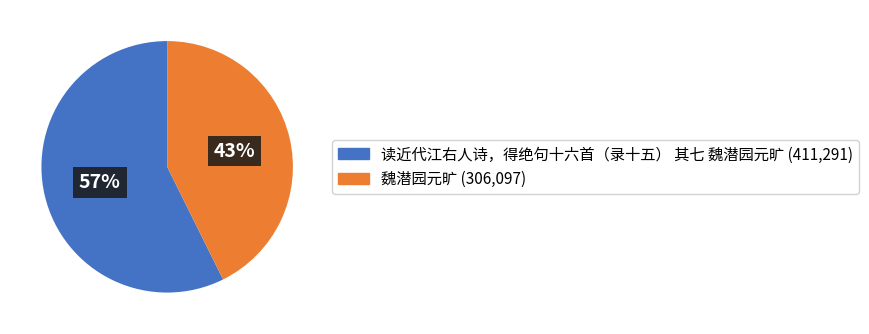

To the nearest percent, what is the combined percentage of 读近代江右人诗，得绝句十六首（录十五） 其七 魏潜园元旷 and 魏潜园元旷?

100%